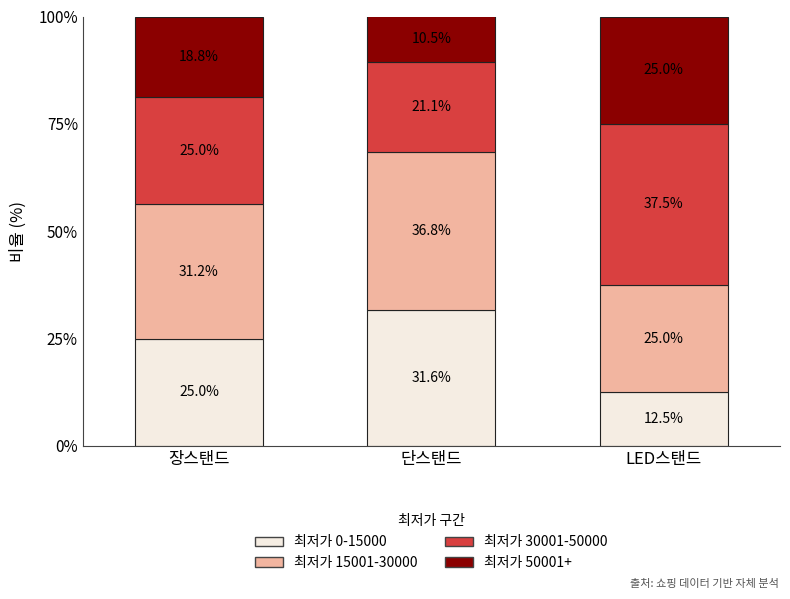

Reading left to right, what are the values for 최저가 0-15000?

25.0	31.6	12.5